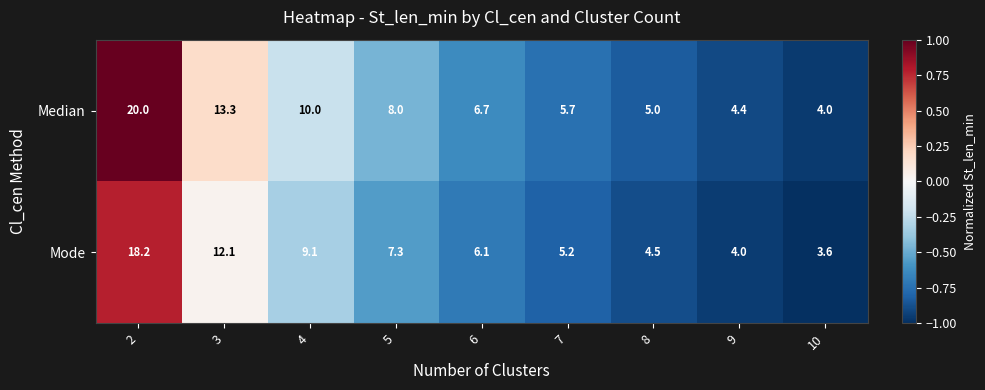

Reading left to right, list all the values displayed in this chart.

Median: 20.0	13.3	10.0	8.0	6.7	5.7	5.0	4.4	4.0
Mode: 18.2	12.1	9.1	7.3	6.1	5.2	4.5	4.0	3.6